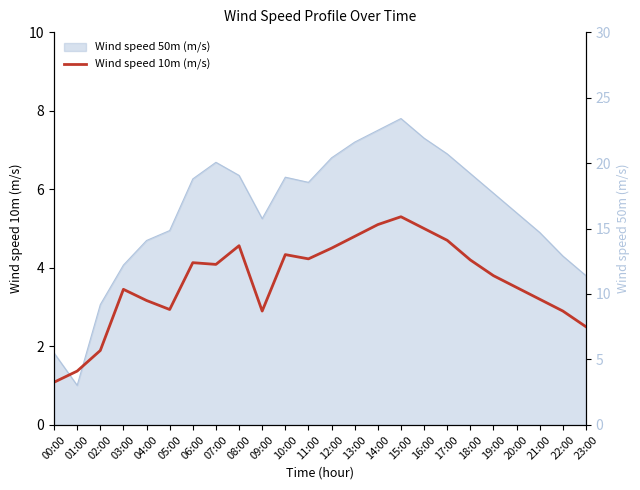

What is the value of the 12th point from the left?

4.2